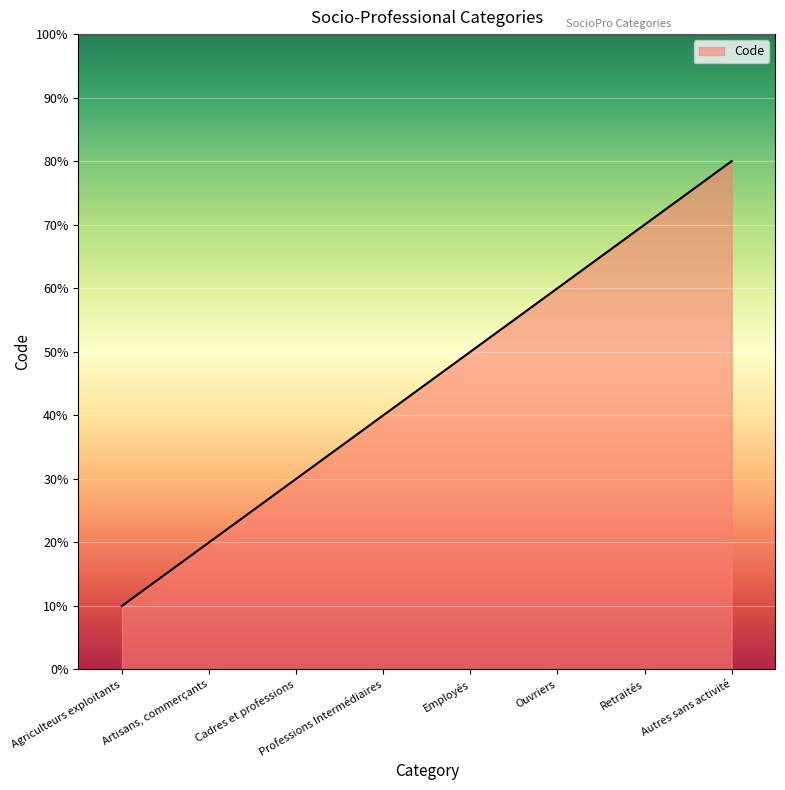

True or false: there are more than 0 points higher than both neighbors.

False